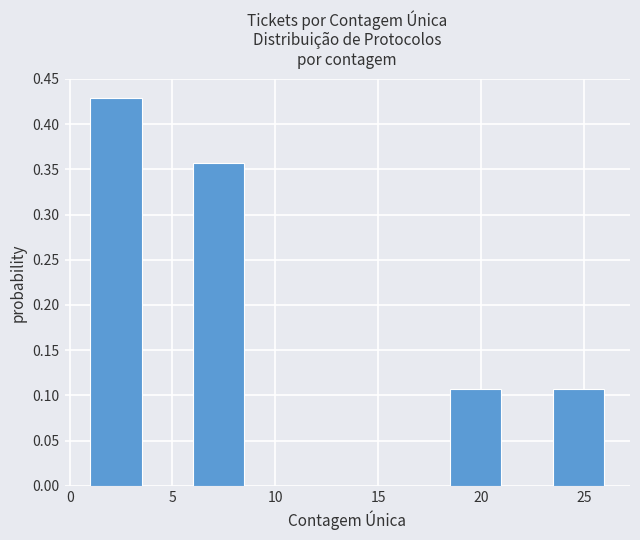

Reading left to right, transcribe this chart: for each bar, give the range it covers on the x-axis and its height. The values are not printed on the chart, so give them approximately, as read against the axis.

1.0 to 3.5: 0.430
3.5 to 6.0: 0
6.0 to 8.5: 0.355
8.5 to 11.0: 0
11.0 to 13.5: 0
13.5 to 16.0: 0
16.0 to 18.5: 0
18.5 to 21.0: 0.105
21.0 to 23.5: 0
23.5 to 26.0: 0.105